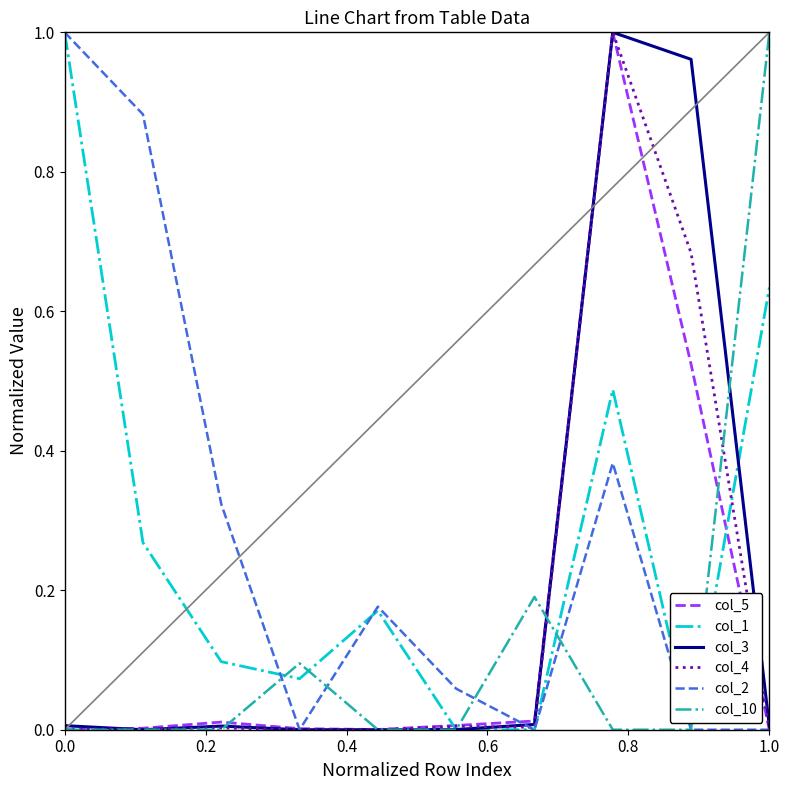

Is this an area chart (filled region under the line)?

No